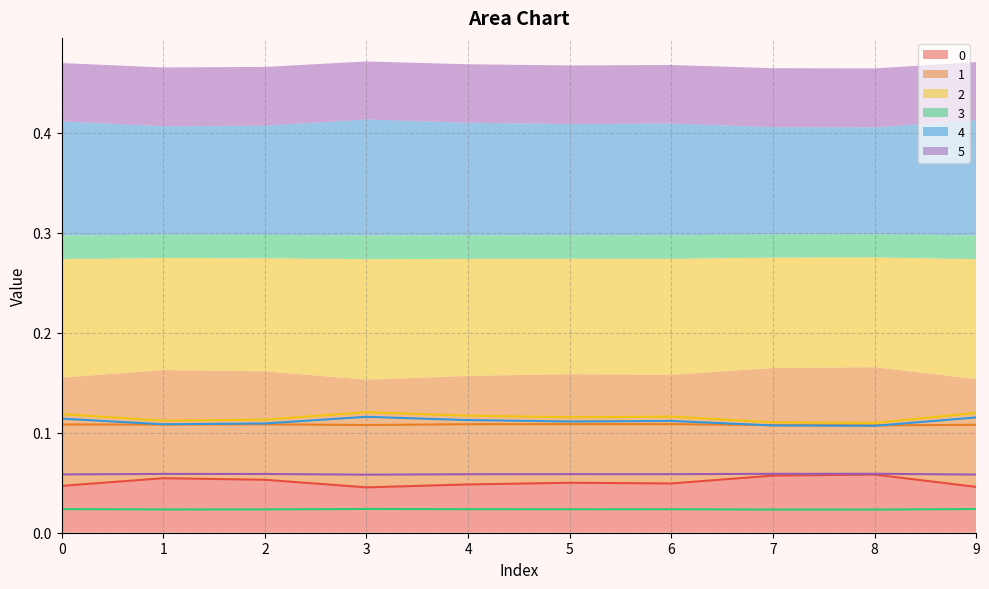

Which series has the largest total across all categories?

2